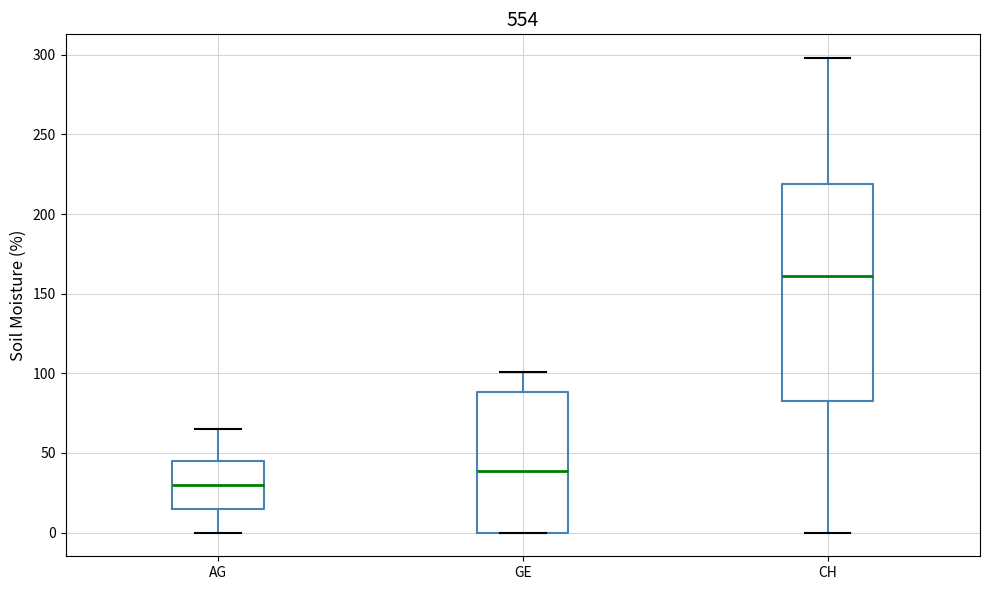

Reading left to right, read every box against the y-axis: the position of its median line, the range the box covers, and the ends of its whiskers. The values are not printed on the chart, so give them approximately, as read against the axis.

AG: median 30, box 15 to 45, whiskers 0 to 65
GE: median 40, box 0 to 90, whiskers 0 to 100
CH: median 160, box 85 to 220, whiskers 0 to 300